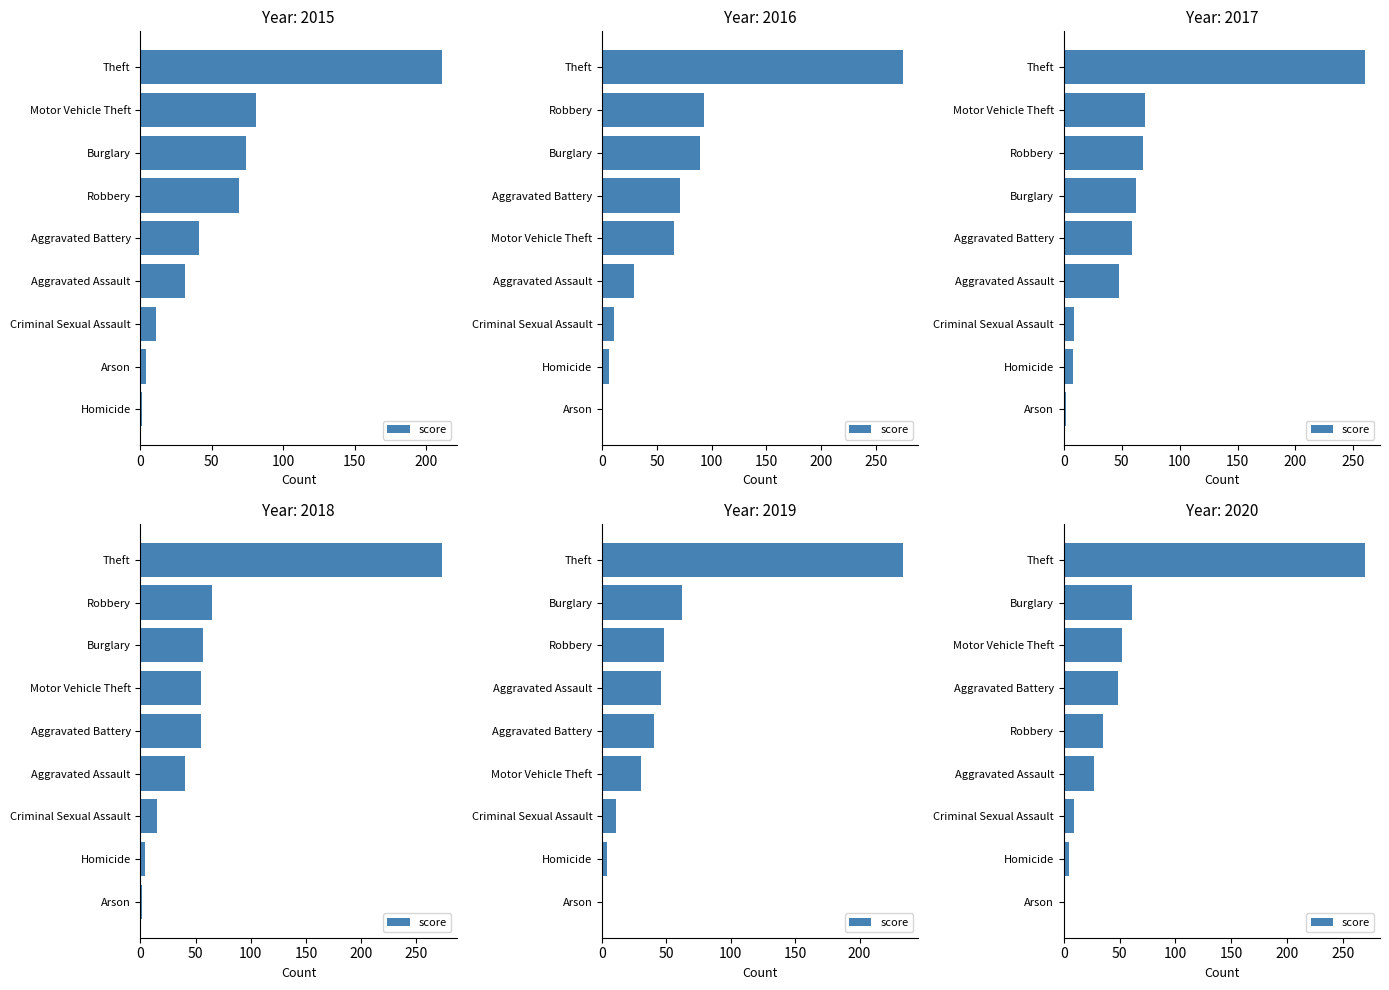

What is the greatest value displayed?

270